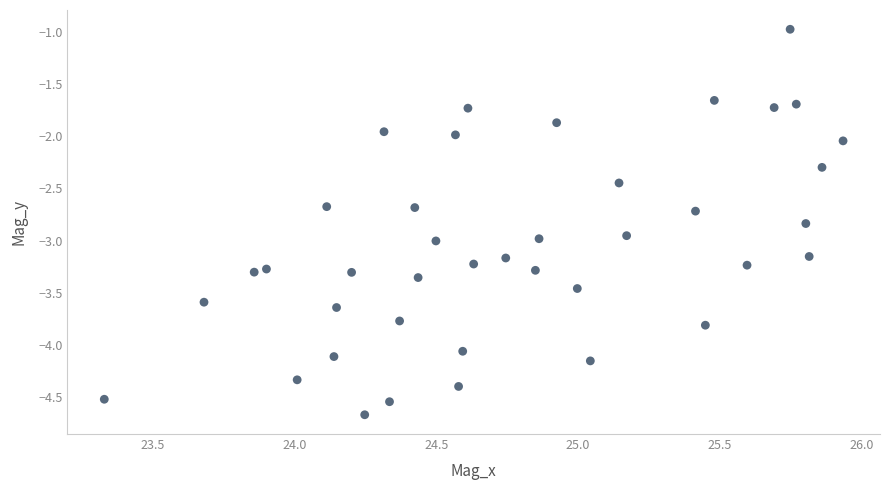

What is the range of X values (max minus min)?

2.6